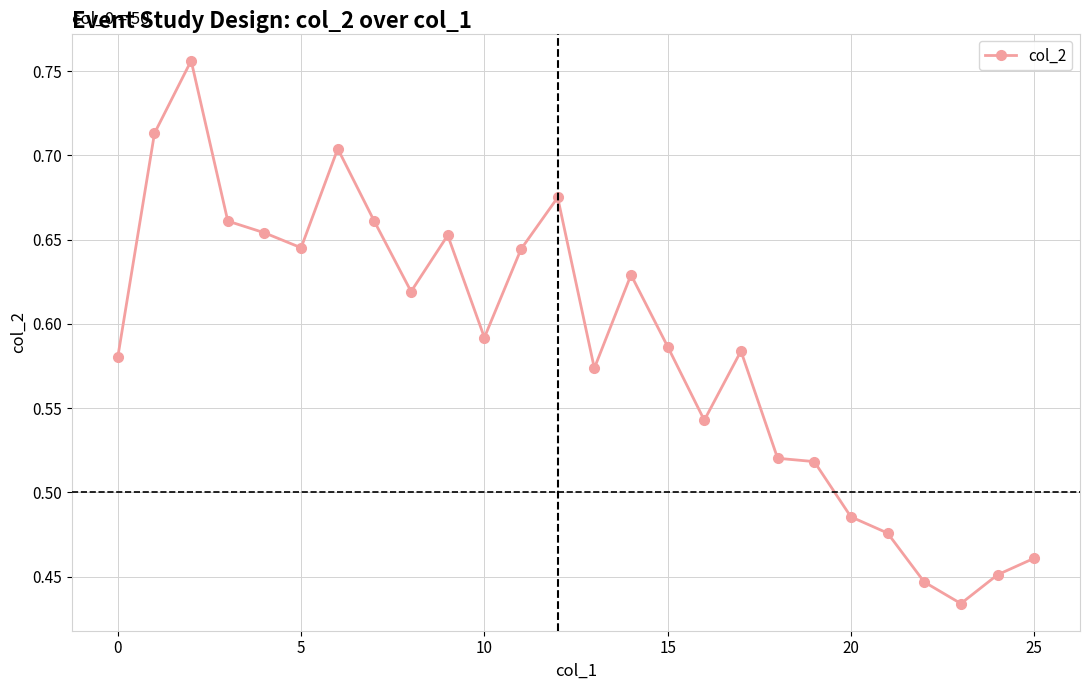

What is the sum of all values?

15.3